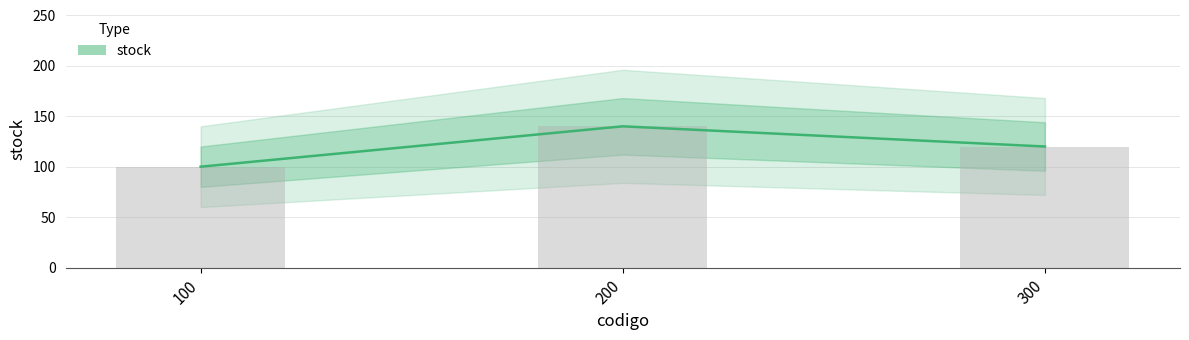

What is the difference between the maximum and minimum values?

40